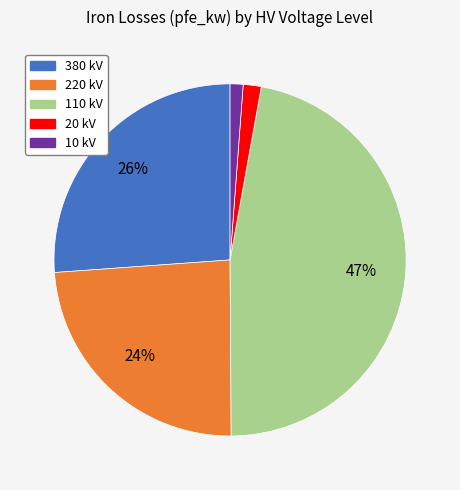

What percentage is the 10 kV slice, to the nearest percent?

1%